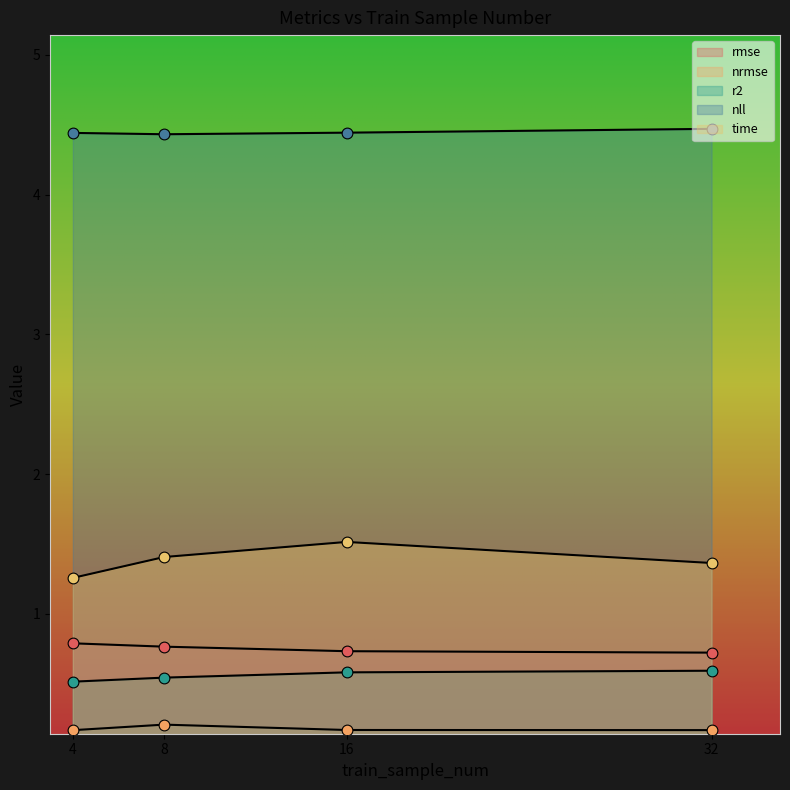

Which series has the largest total across all categories?

nll